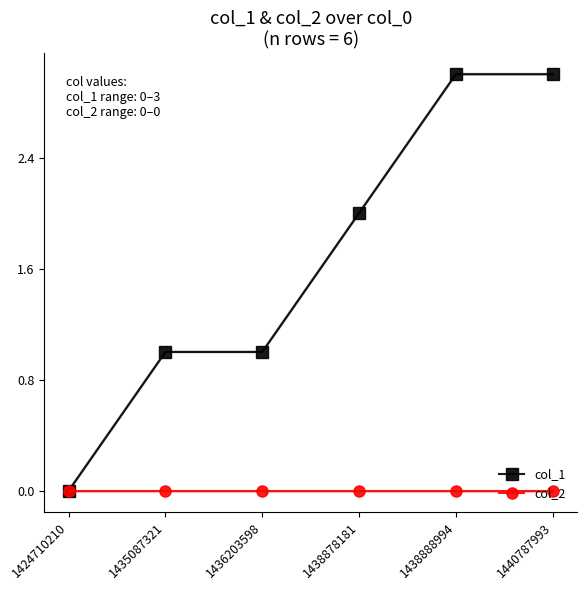

Rank the series by their maximum value, from highest to lowest.

col_1, col_2